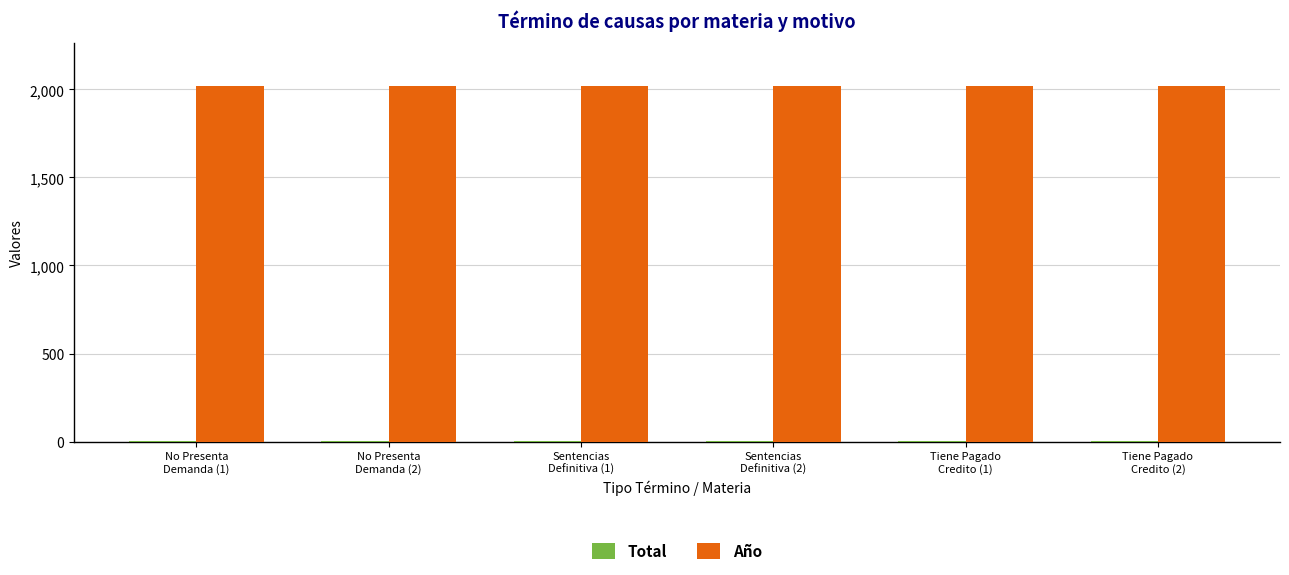

What is the sum of the Año values at Tiene Pagado
Credito (2) and Tiene Pagado
Credito (1)?

4038